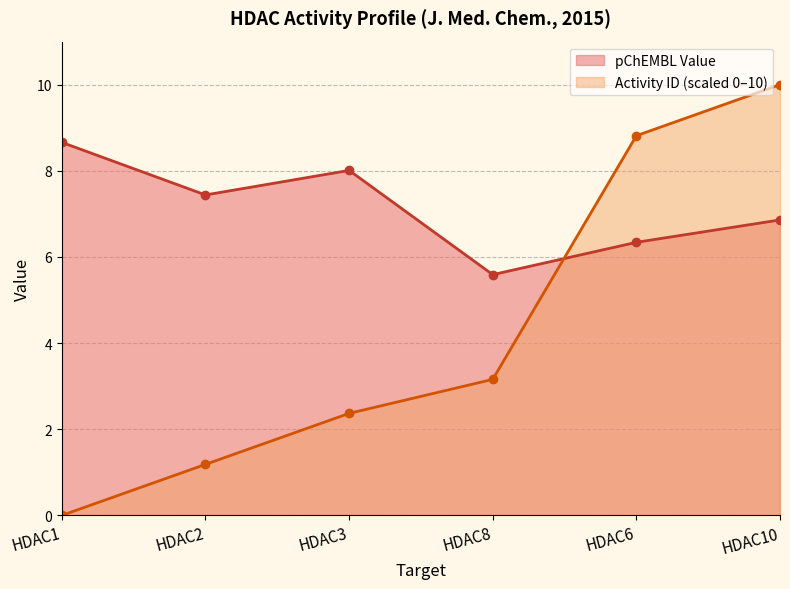

How many intersections are there between activity_id and pchembl_value?

1